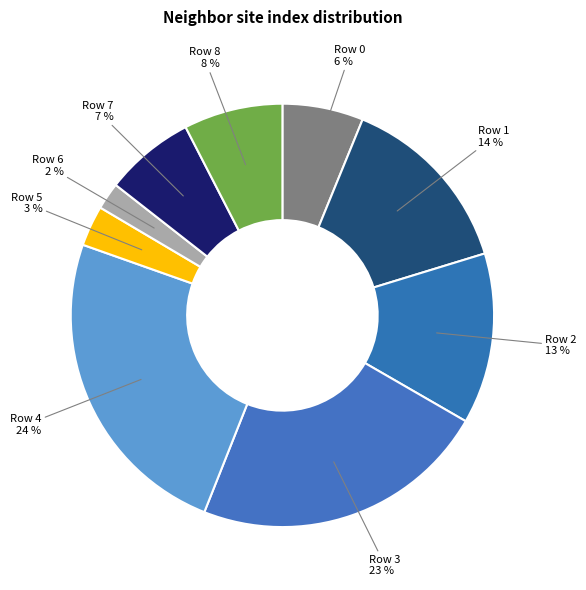

Which has a higher value, Row 0 or Row 3?

Row 3